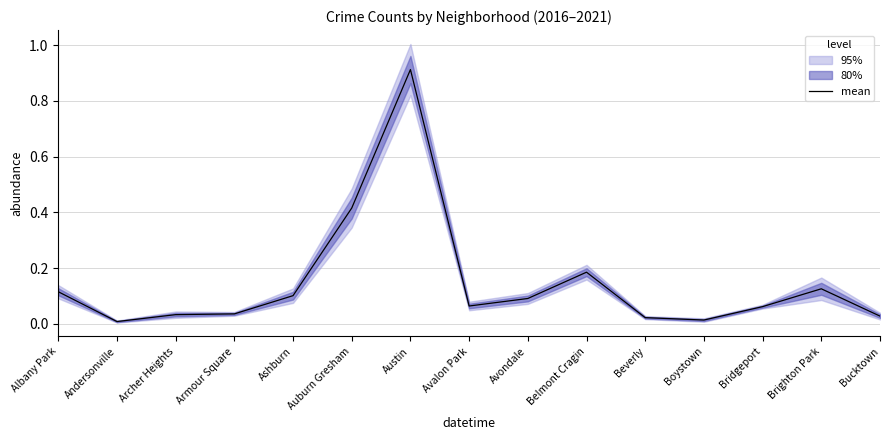

How many data points does each series have?

15